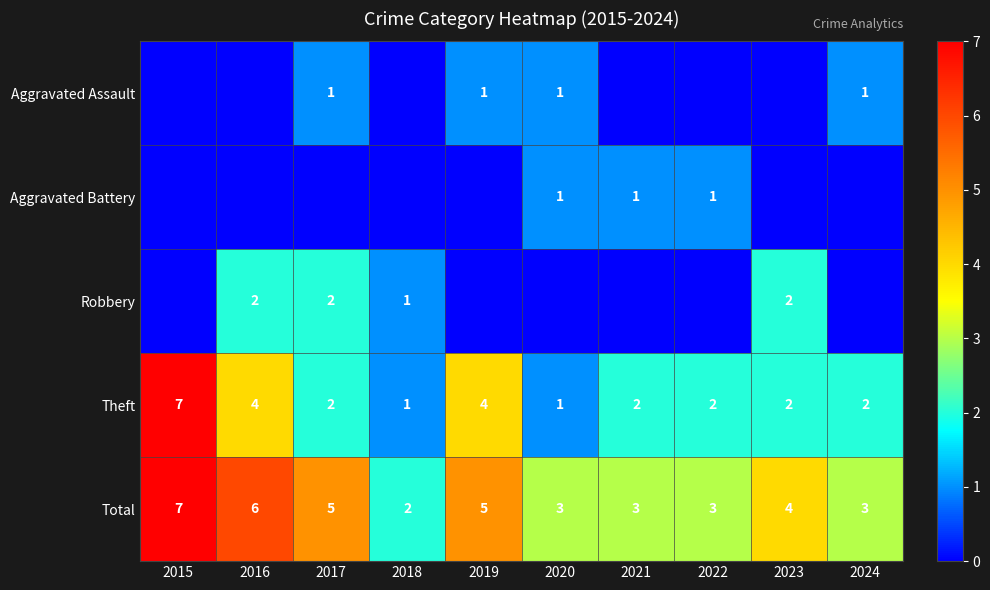

Is it true that Total equals 3 at 2022?

True